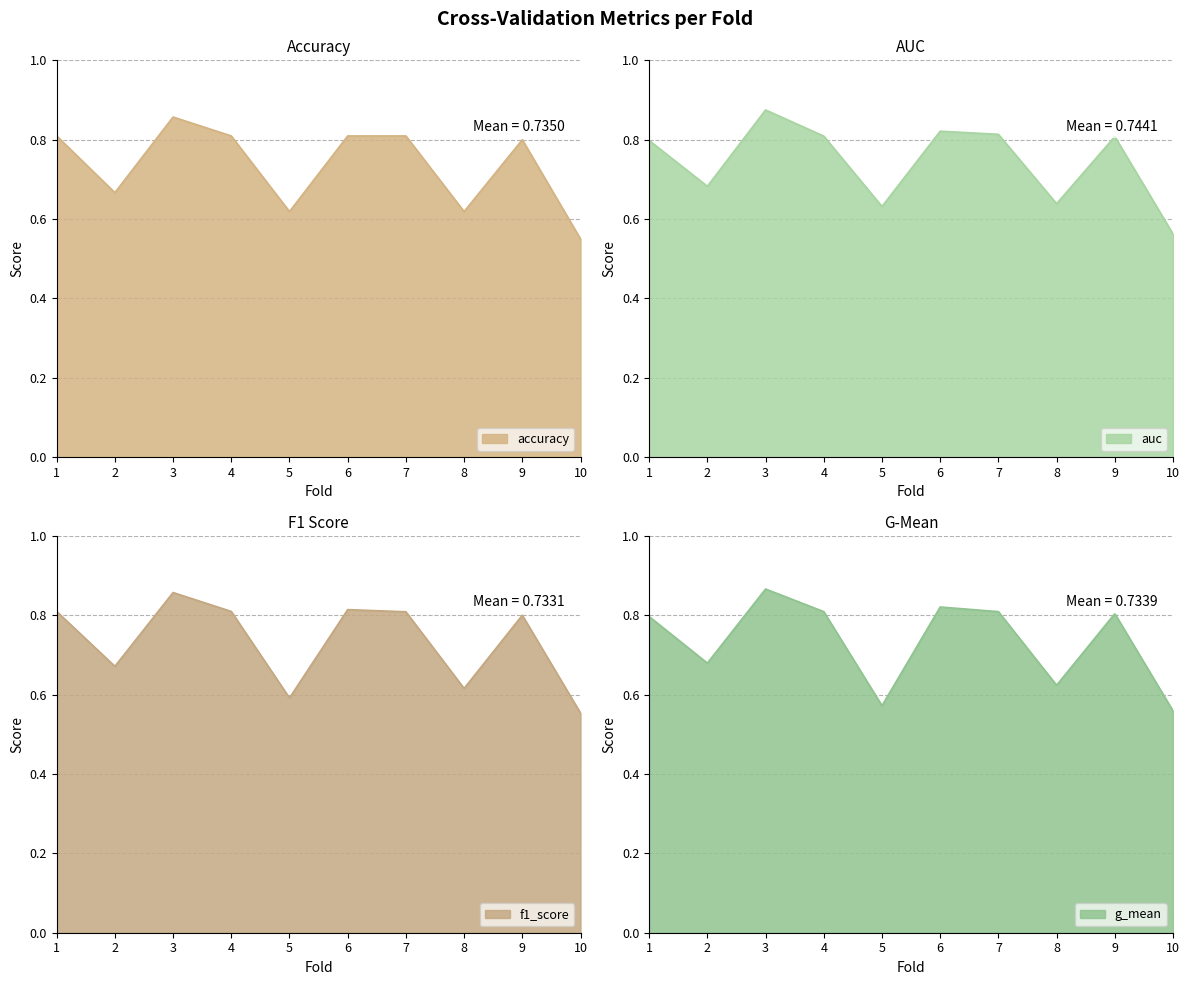

What is the average value of the auc series?

0.7